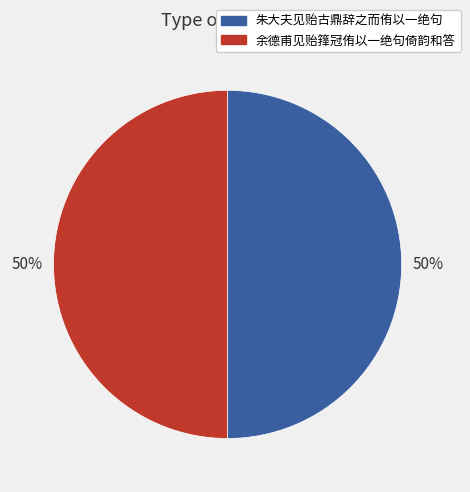

Is the sum of 朱大夫见贻古鼎辞之而侑以一绝句 and 余德甫见贻箨冠侑以一绝句倚韵和答 greater than half?

Yes